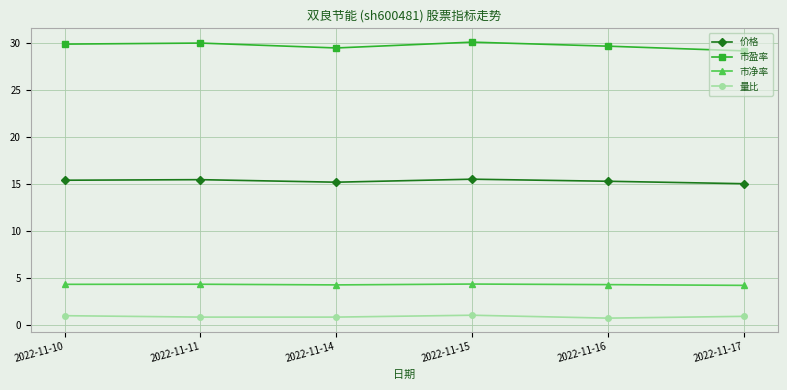

What is the difference between the maximum and minimum values in the 价格 series?

0.5